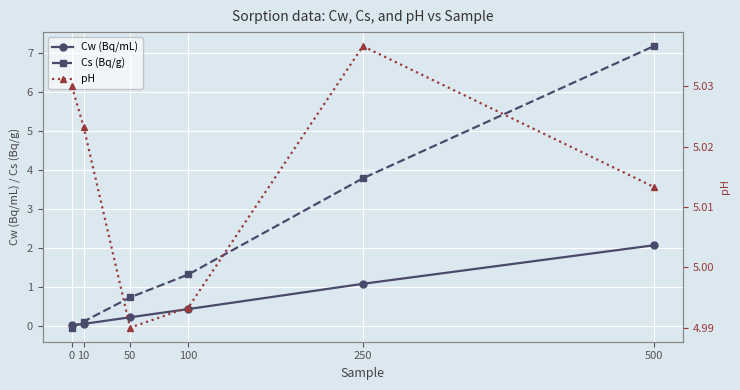

True or false: Cw (Bq/mL) has a value of 0.0 at 0.

True